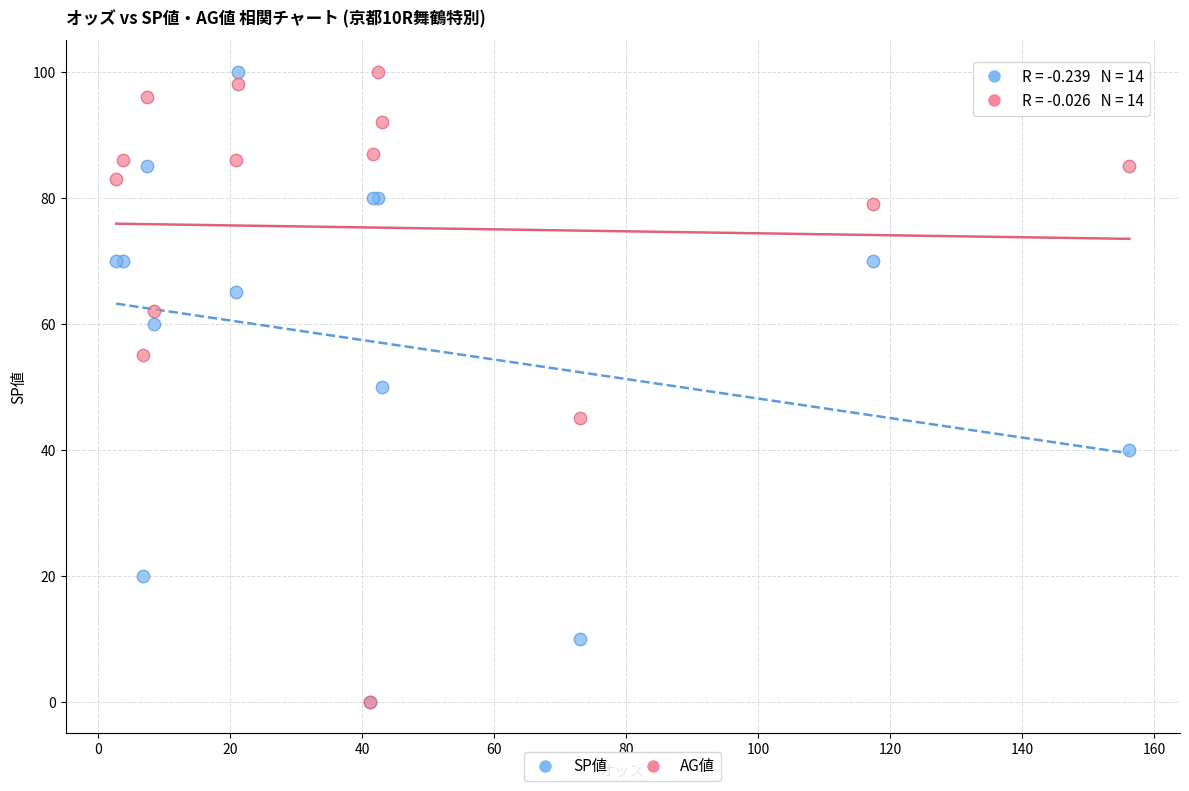

What are all the series names shown in the legend?

SP値, AG値